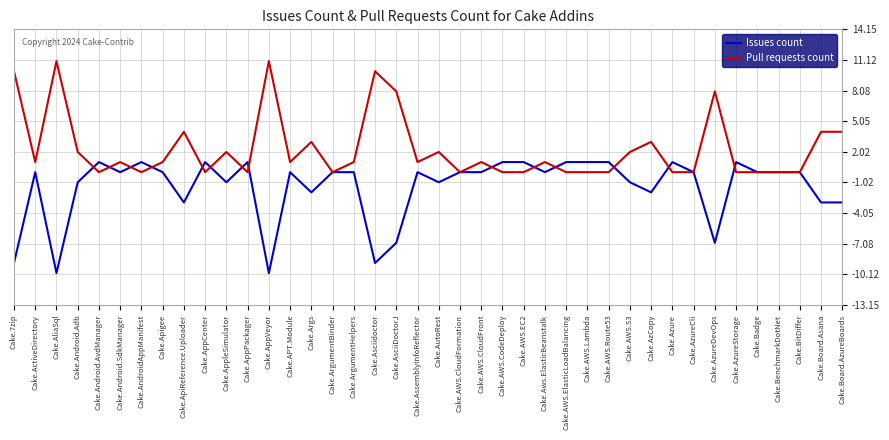

At Cake.Android.SdkManager, list the series in order from largest to smallest.

Pull requests count, Issues count